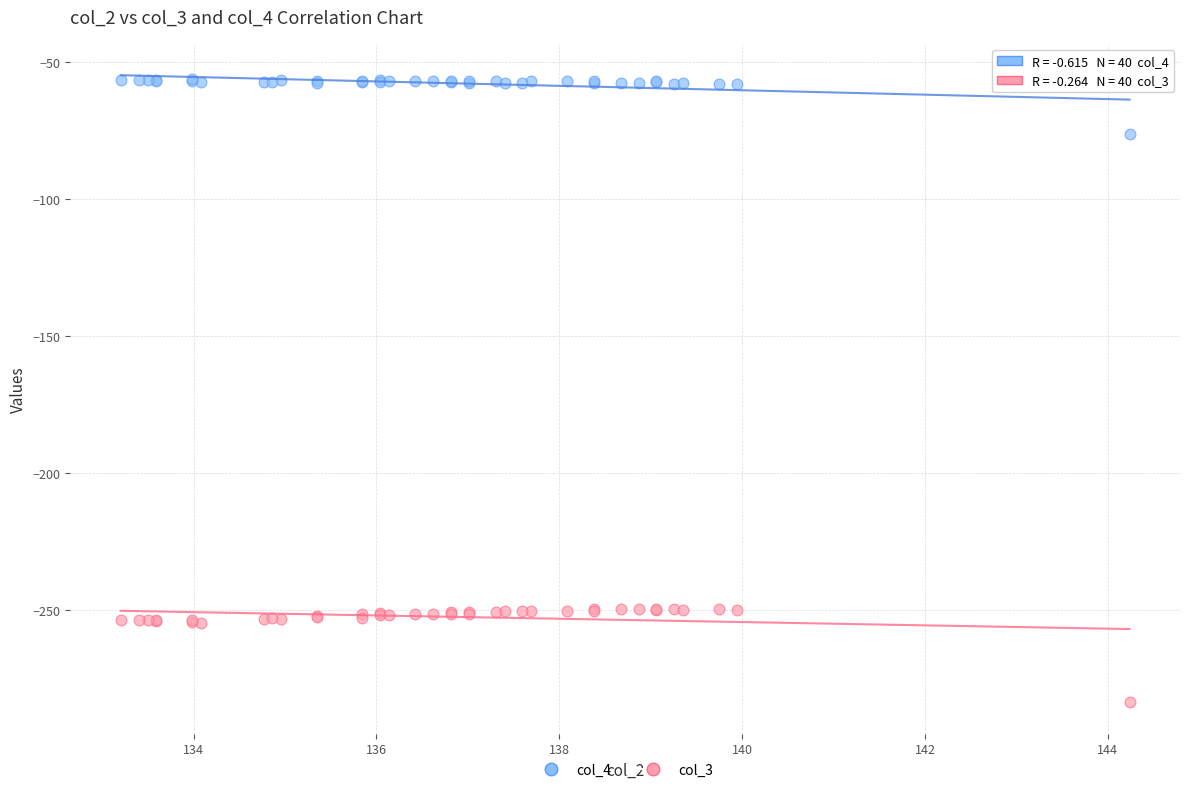

Which series has the widest spread of Y values?

col_3